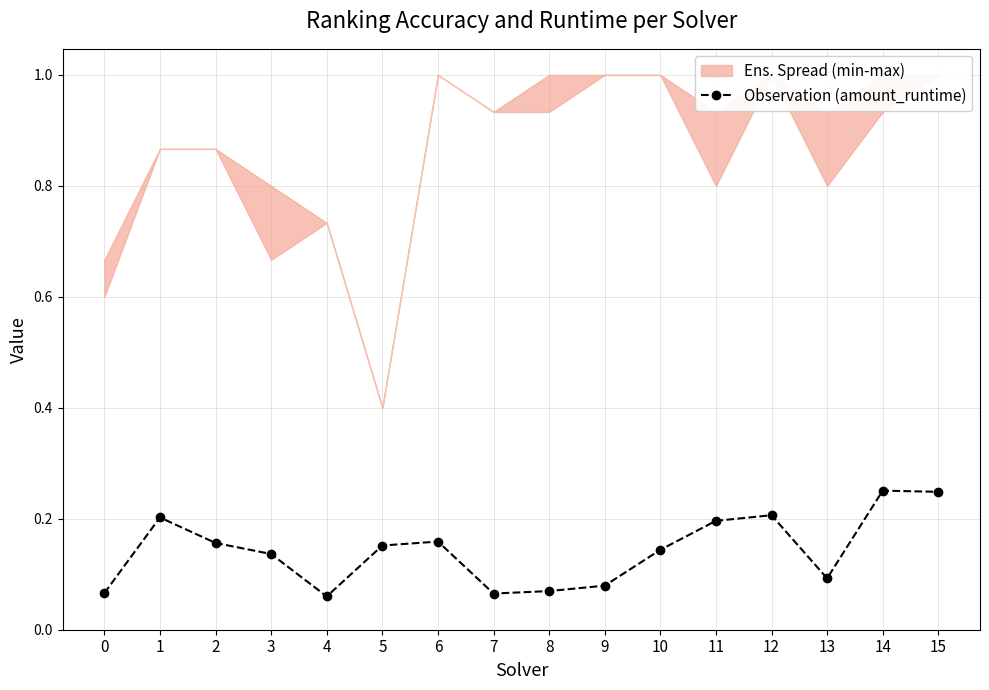

Between 11 and 5, which is larger?

11